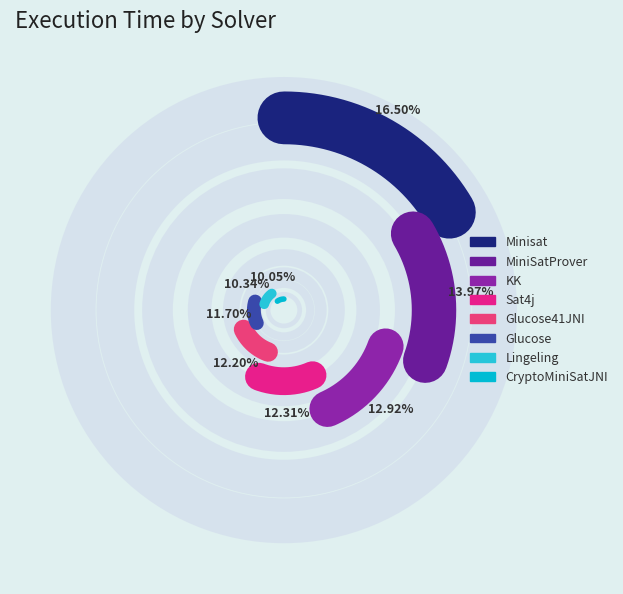

How many slices are in this pie chart?

8